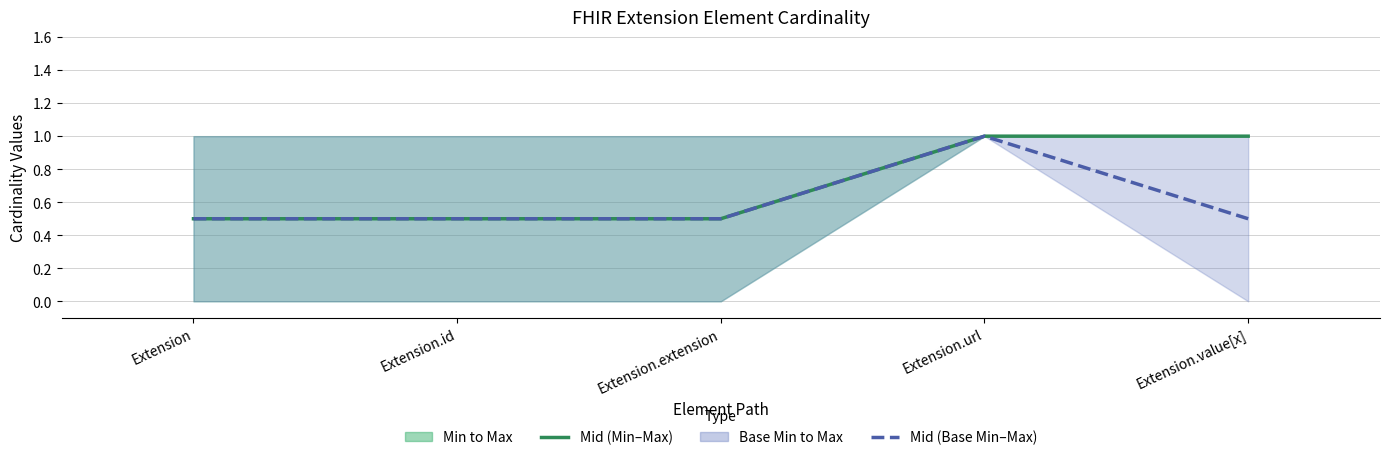

What is the label of the 2nd point from the right?

Extension.url